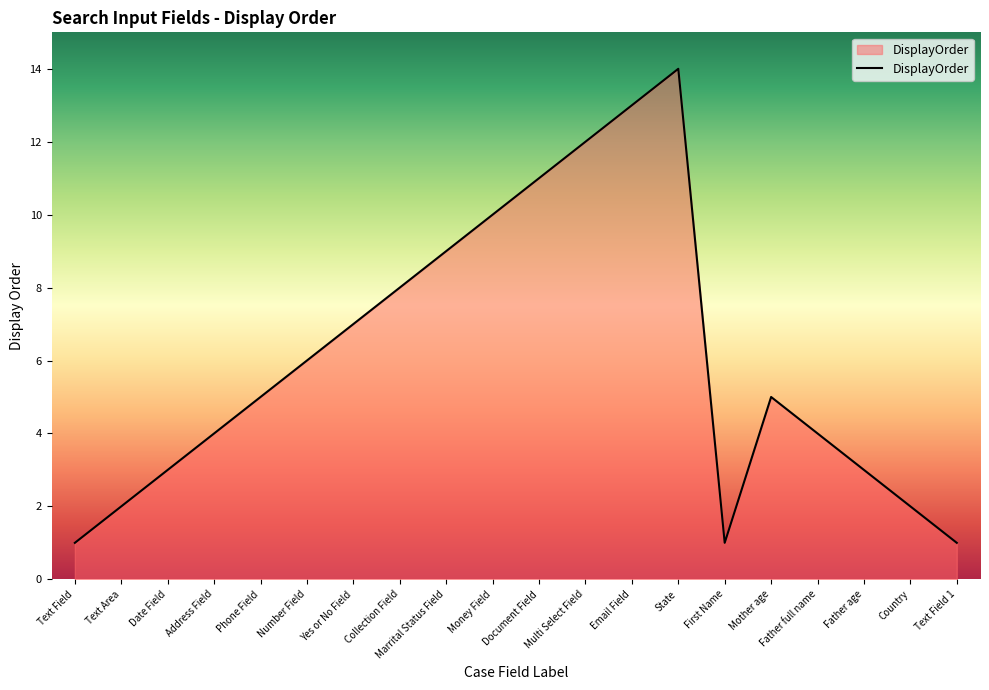

Between Text Field and Father age, which is larger?

Father age